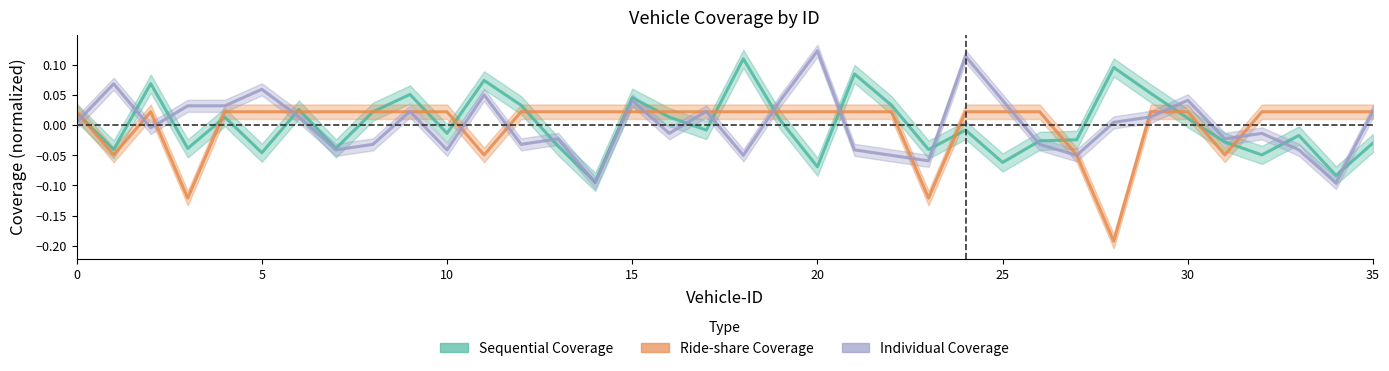

How many negative values does the Individual Coverage series have?

18